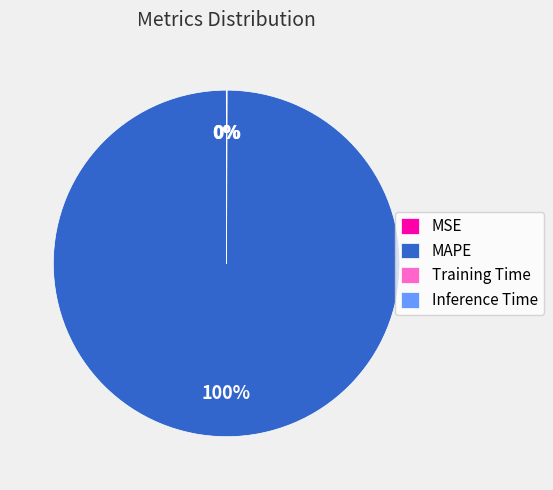

Which slice represents more than half of the pie?

MAPE